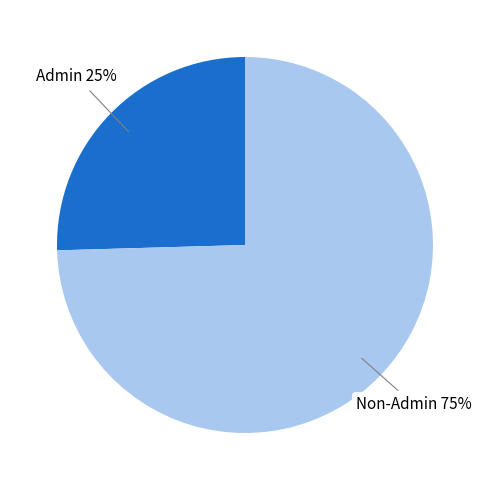

To the nearest percent, what portion does Non-Admin represent?

75%